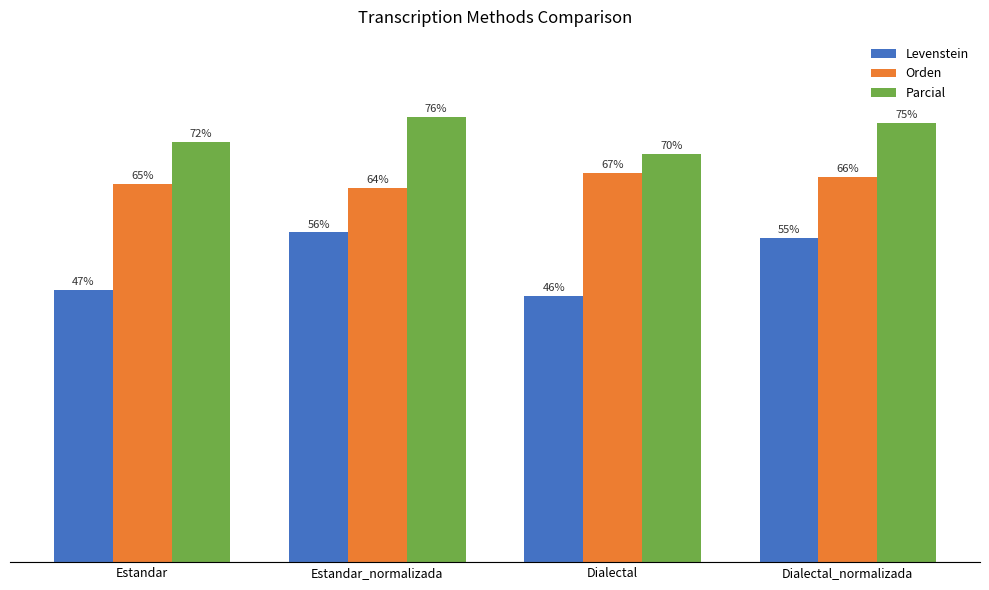

What are all the series names shown in the legend?

Levenstein, Orden, Parcial